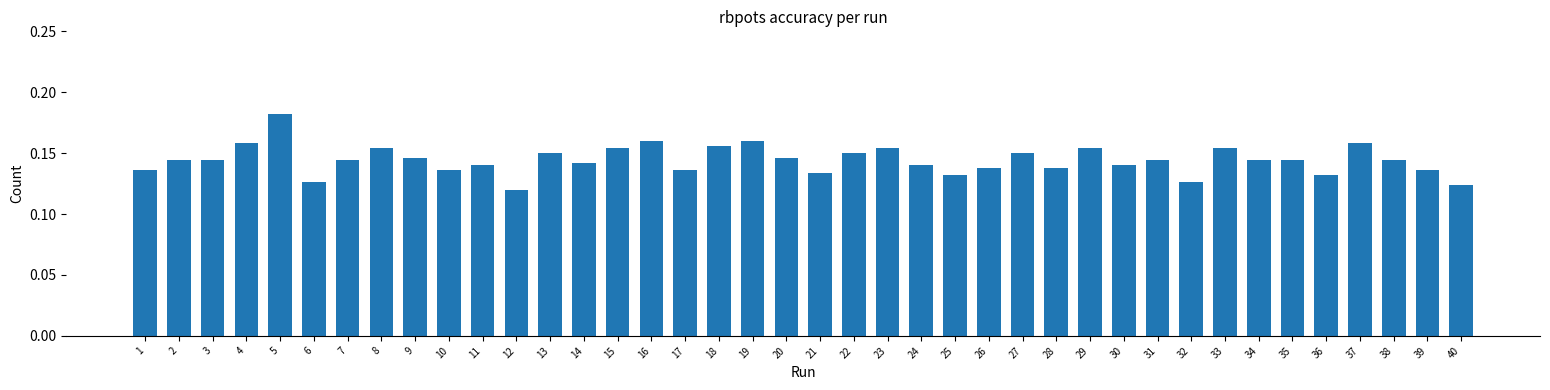

What is the sum of the values at 23 and 27?

0.3